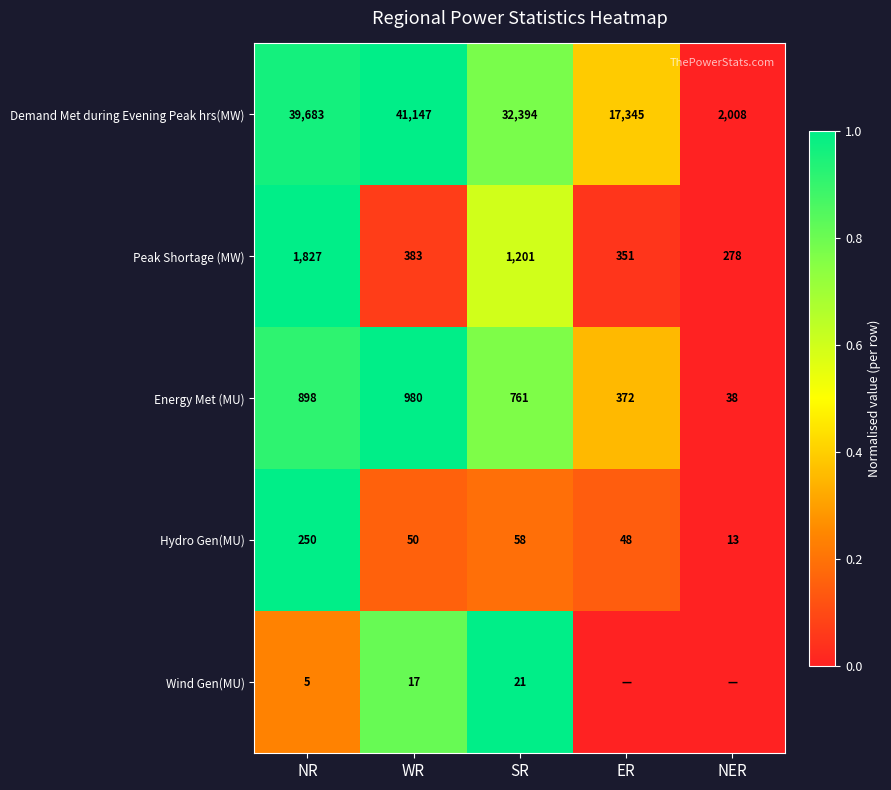

What is the difference between the highest and lowest values at ER?

0.4